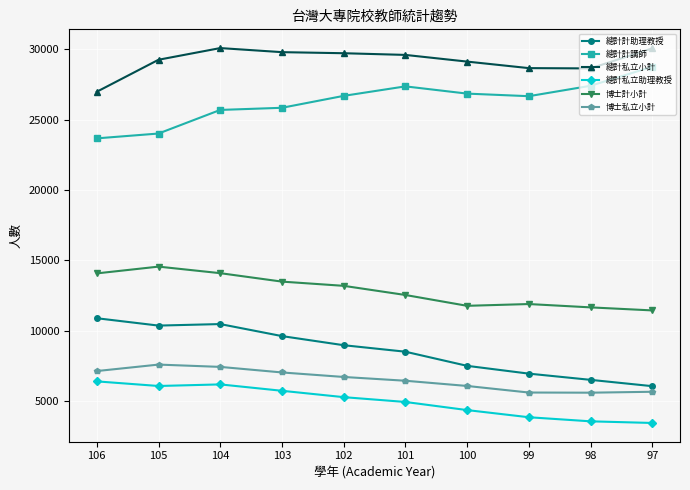

True or false: 總計計講師 has more than 2 points higher than both neighbors.

False